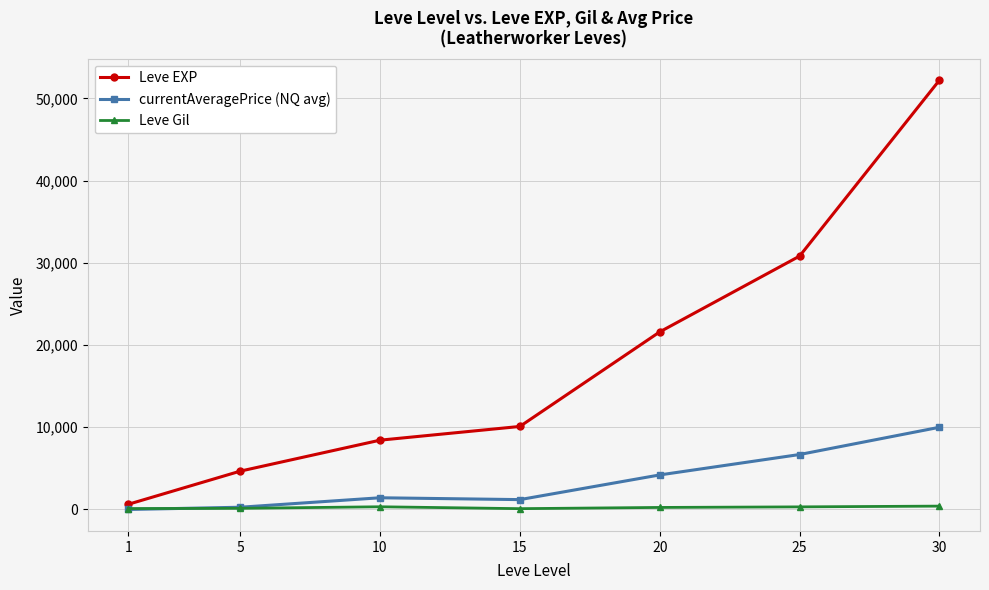

Which series has the widest spread of values?

Leve EXP